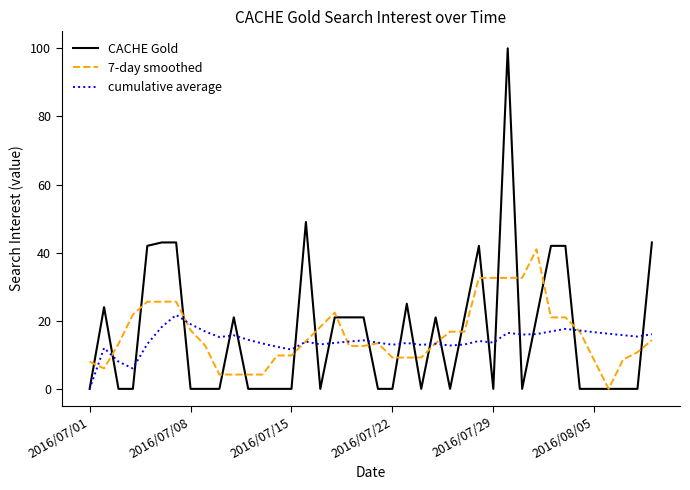

In cumulative average, how many points are higher than both neighbors (excluding endpoints)?

10